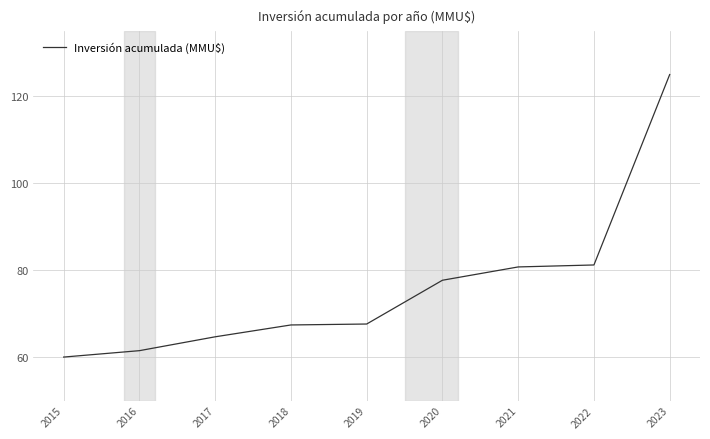

What value does the data have at 2019?

67.6